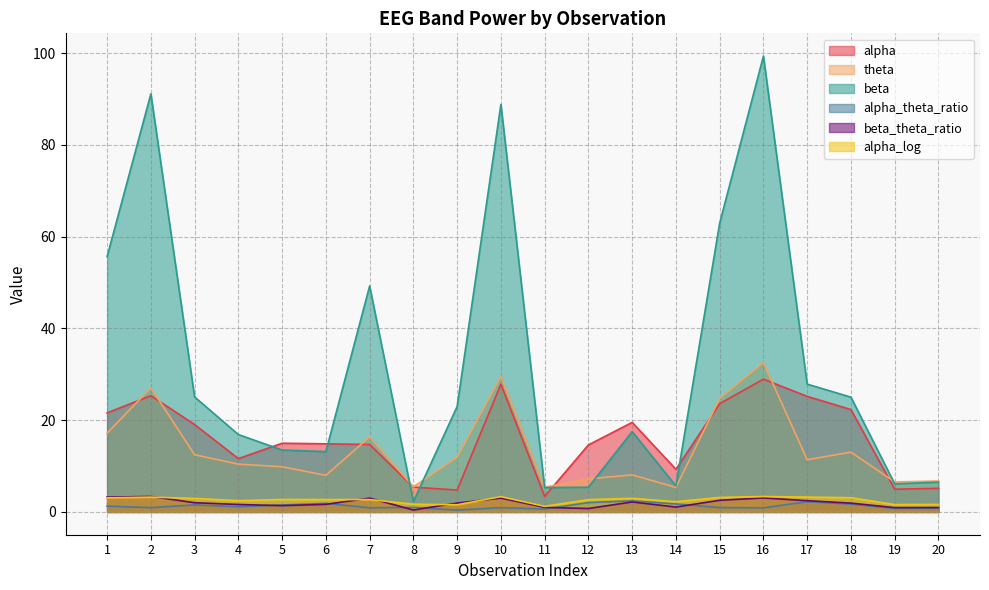

True or false: alpha has a value of 14.8 at 6.

True